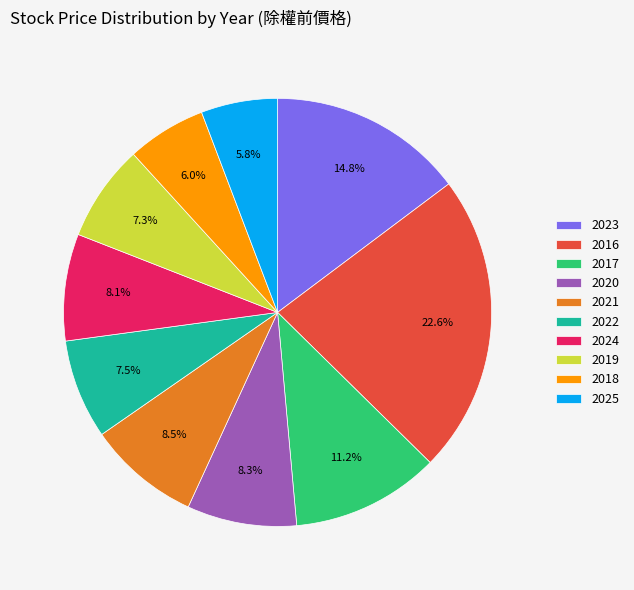

Do 2023 and 2021 together represent more than half of the pie?

No